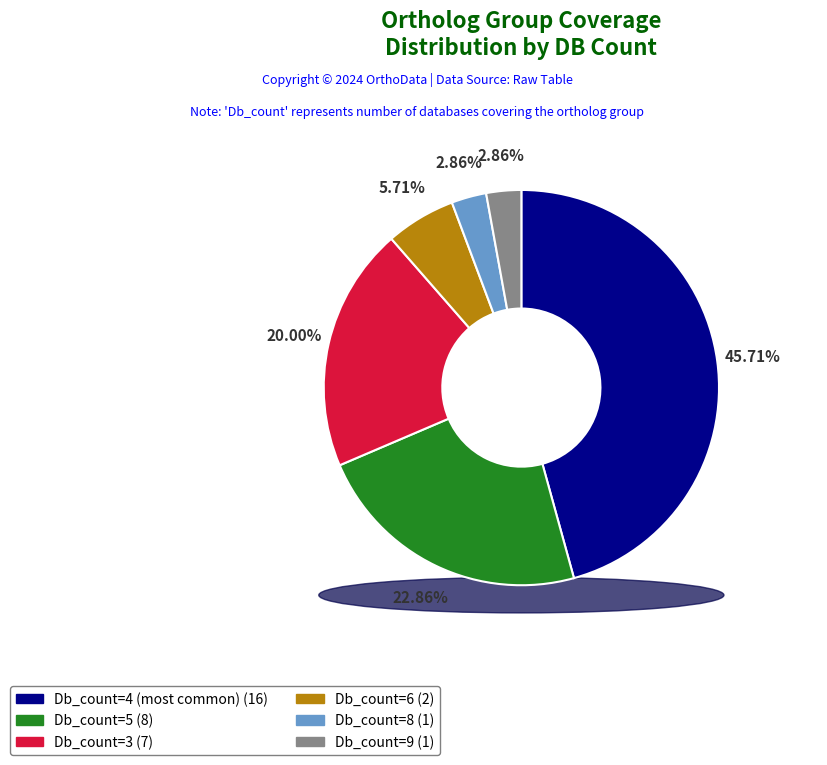

Which slice is the smallest?

Db_count=9